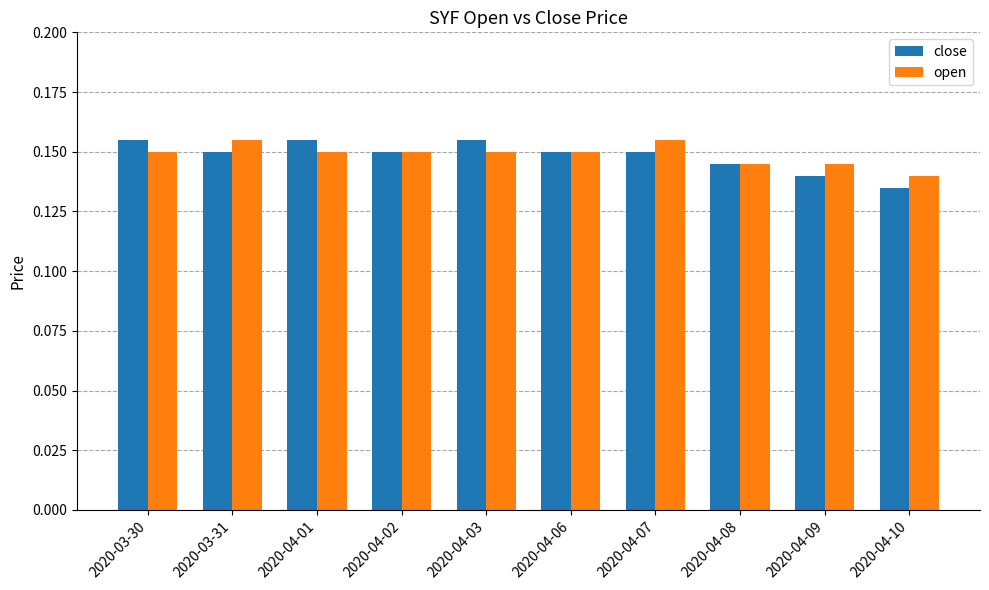

True or false: close has a value of 0.2 at 2020-04-08.

False